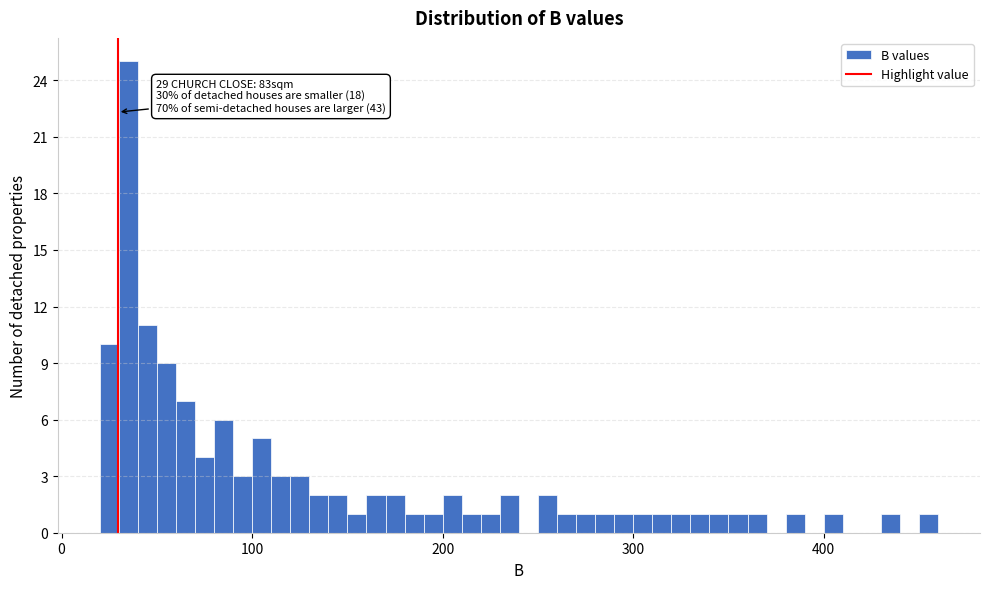

Read against the x-axis, roughly where is the centre of the tallest bar?

40